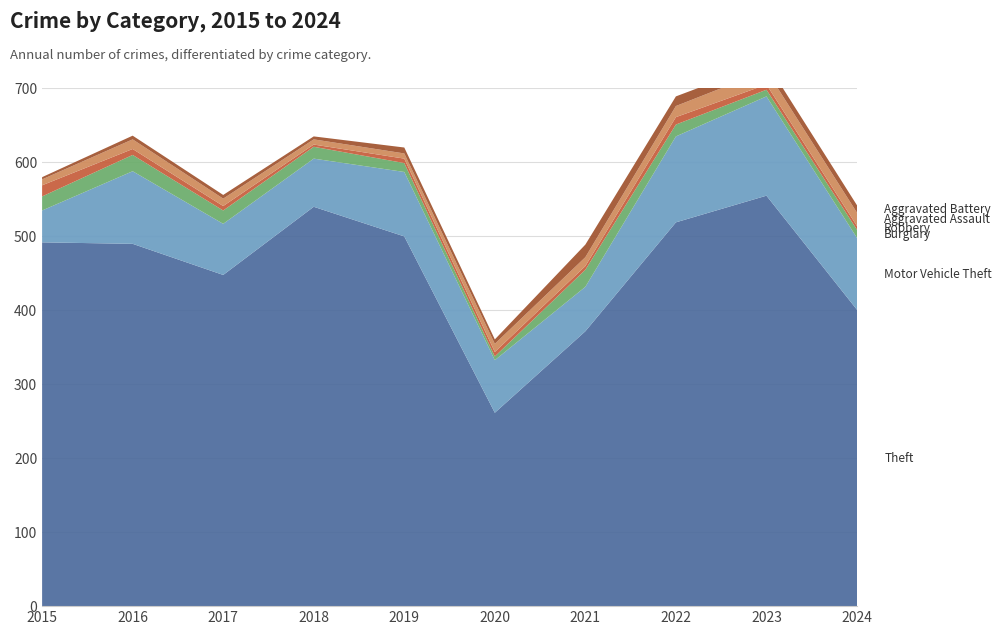

Reading left to right, list all the values displayed in this chart.

Theft: 2015=491	2016=489	2017=447	2018=539	2019=499	2020=261	2021=371	2022=518	2023=554	2024=400
Motor Vehicle Theft: 2015=43	2016=98	2017=69	2018=65	2019=87	2020=71	2021=60	2022=116	2023=134	2024=97
Burglary: 2015=19	2016=22	2017=18	2018=16	2019=12	2020=5	2021=23	2022=16	2023=9	2024=11
Robbery: 2015=15	2016=8	2017=6	2018=3	2019=6	2020=6	2021=5	2022=10	2023=7	2024=5
Aggravated Assault: 2015=8	2016=13	2017=10	2018=7	2019=7	2020=11	2021=12	2022=15	2023=19	2024=18
Aggravated Battery: 2015=3	2016=5	2017=5	2018=4	2019=8	2020=6	2021=17	2022=13	2023=11	2024=10